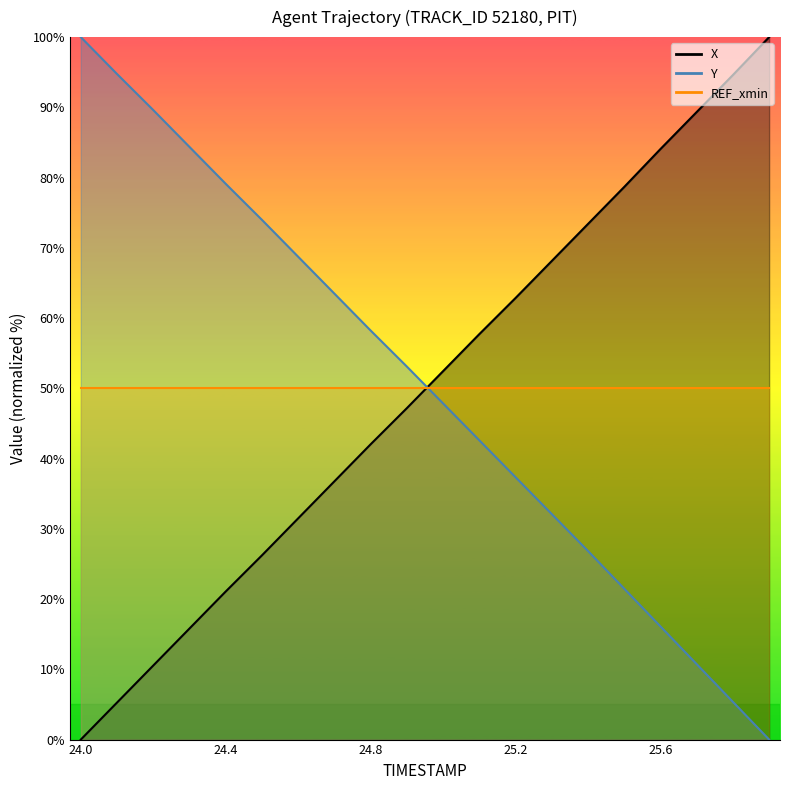

The value of Y at 24.2 is 89.6. True or false?

True